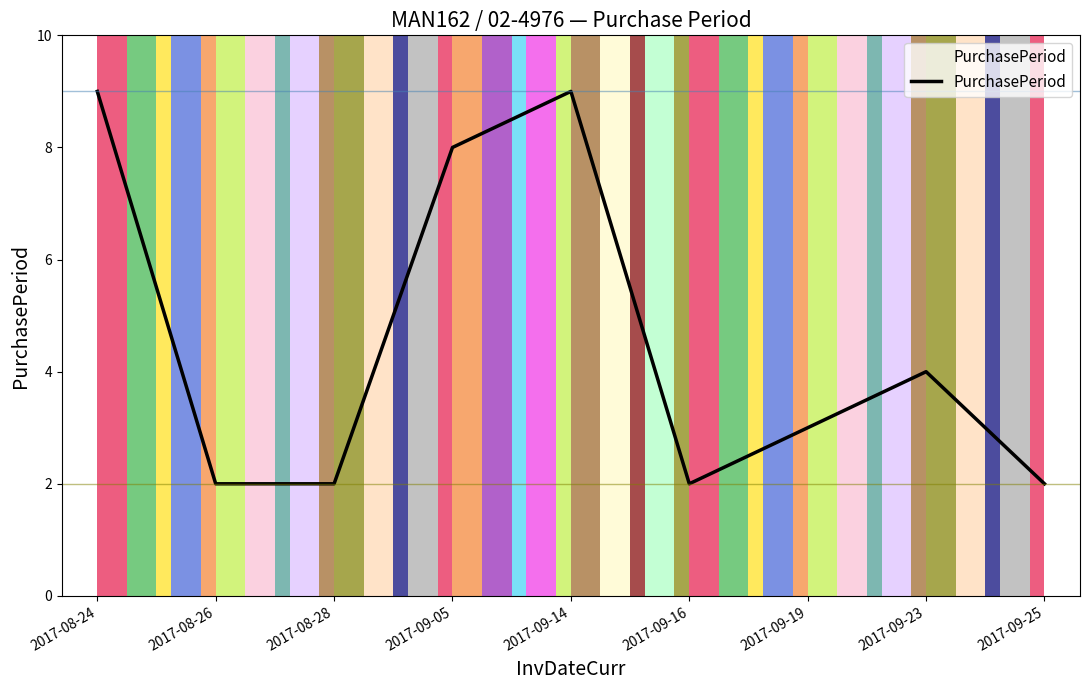

What is the difference between the maximum and second lowest values?

7